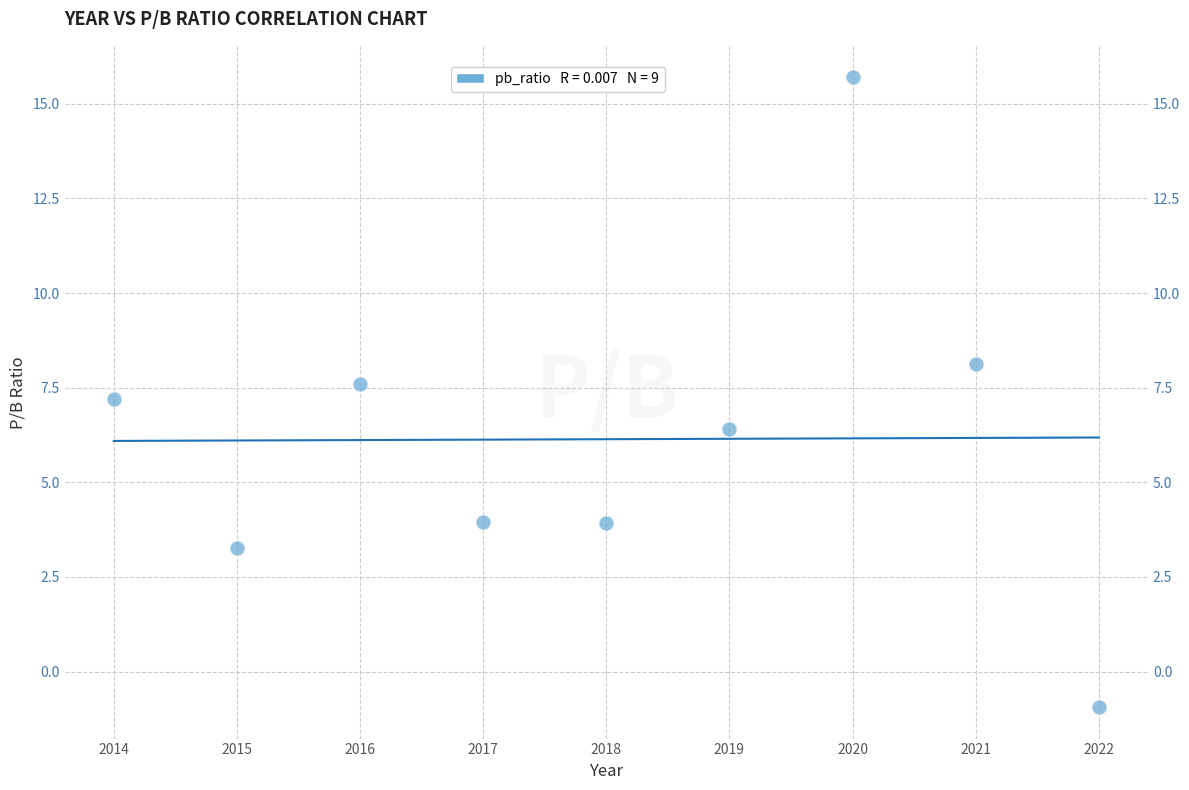

What Y value in the scatter plot is closest to 7?

7.2